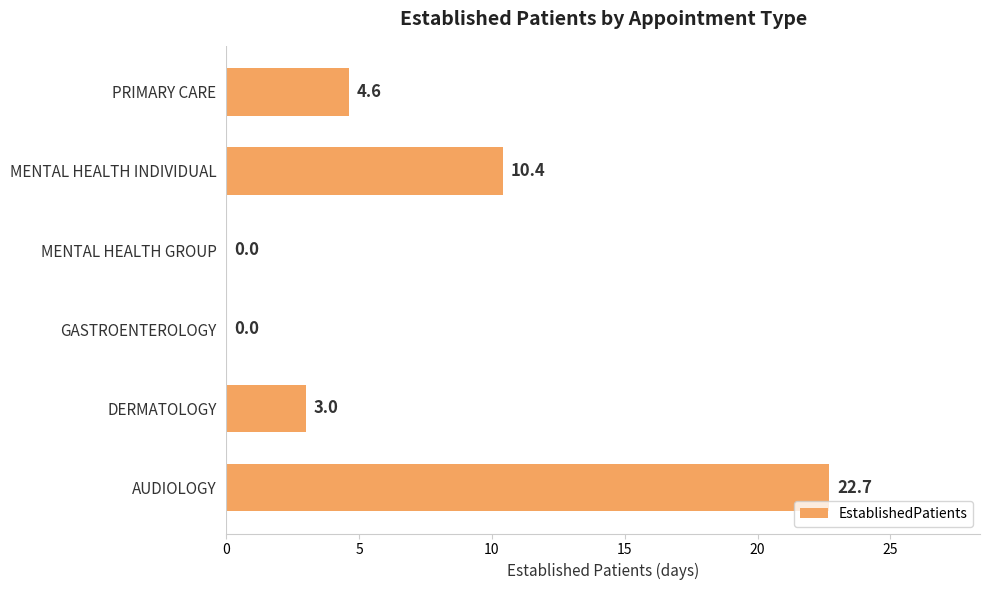

What is the sum of all values?

40.7